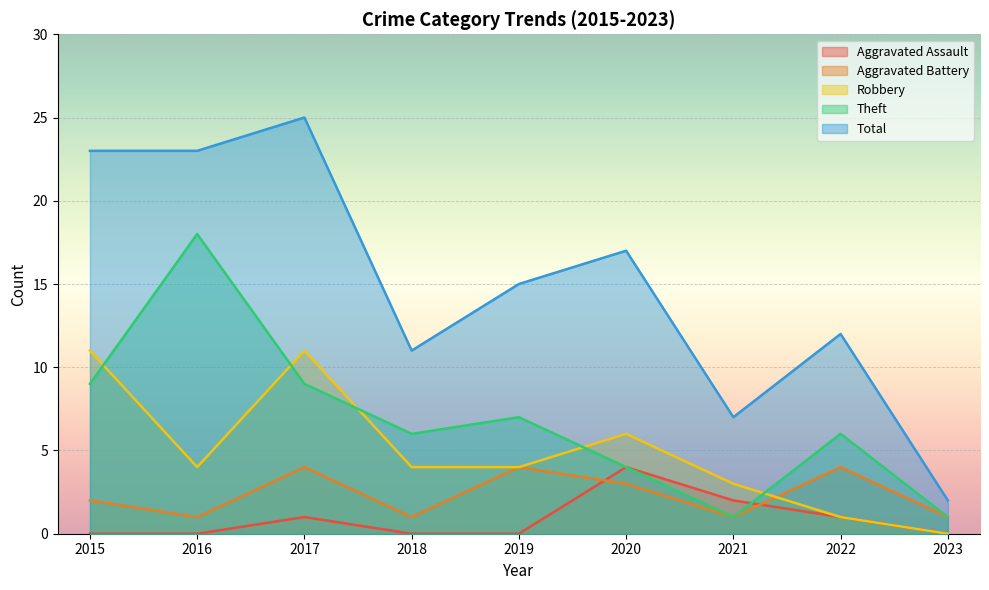

What is the spread (max minus min) of values at 2023?

2